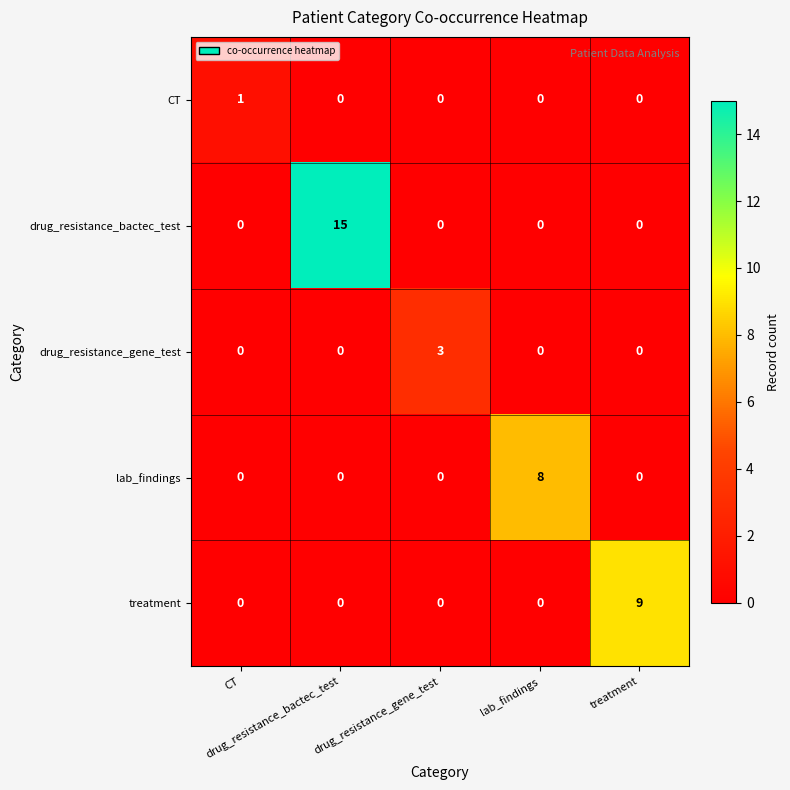

What is the maximum value shown in the chart?

15